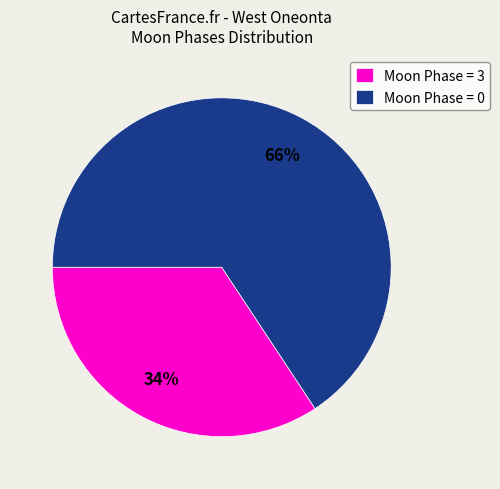

To the nearest percent, what is the average slice percentage?

50%